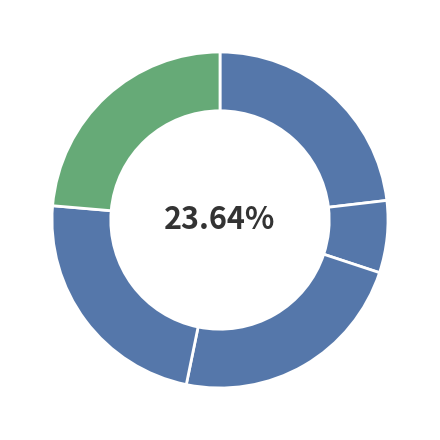

Is the sum of 还乡后十月作 其一 and 还乡后十月作 其三 greater than half?

No